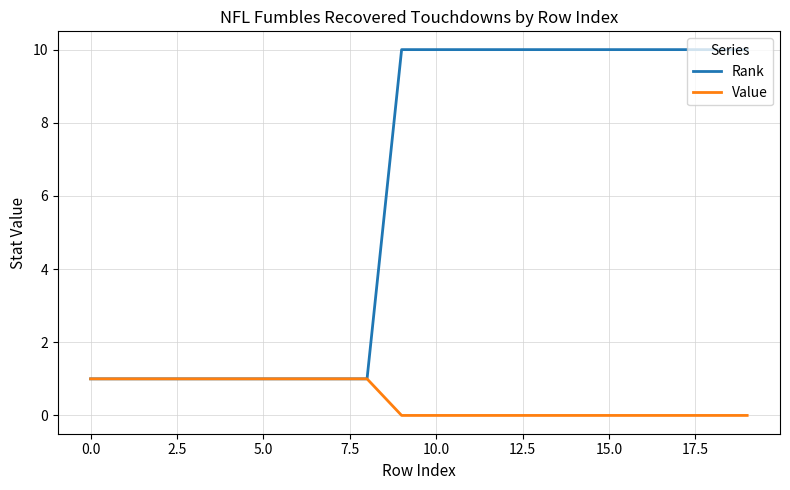

List the series in order of their overall mean, lowest first.

Value, Rank